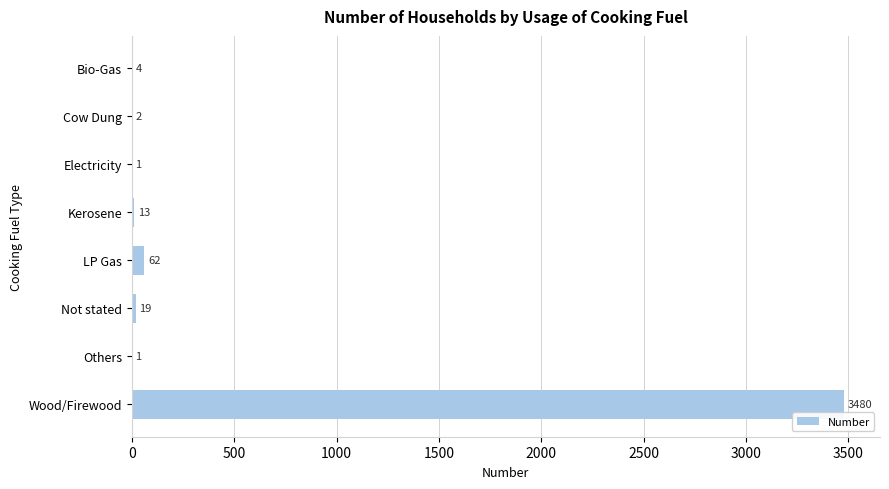

Is it true that the value at Not stated is 19?

True